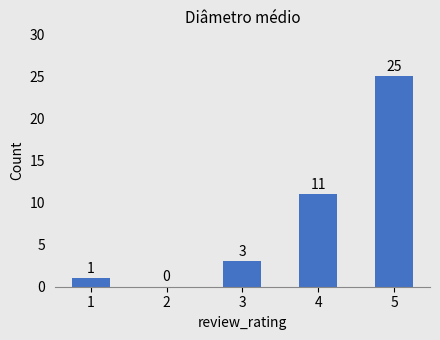

The value at 5 is 41. True or false?

False